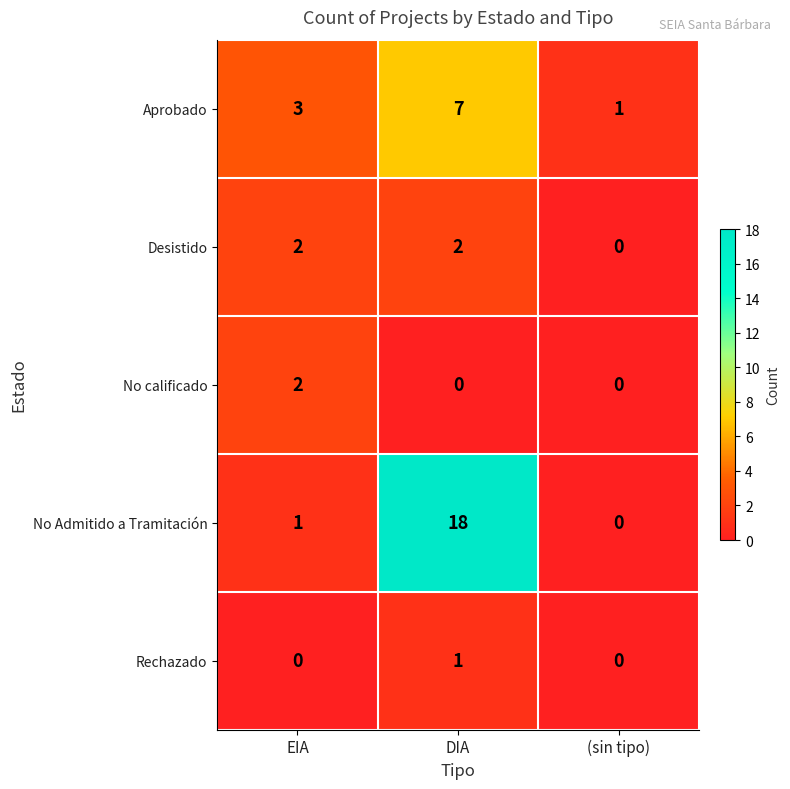

How many No calificado values are between 0 and 2?

3